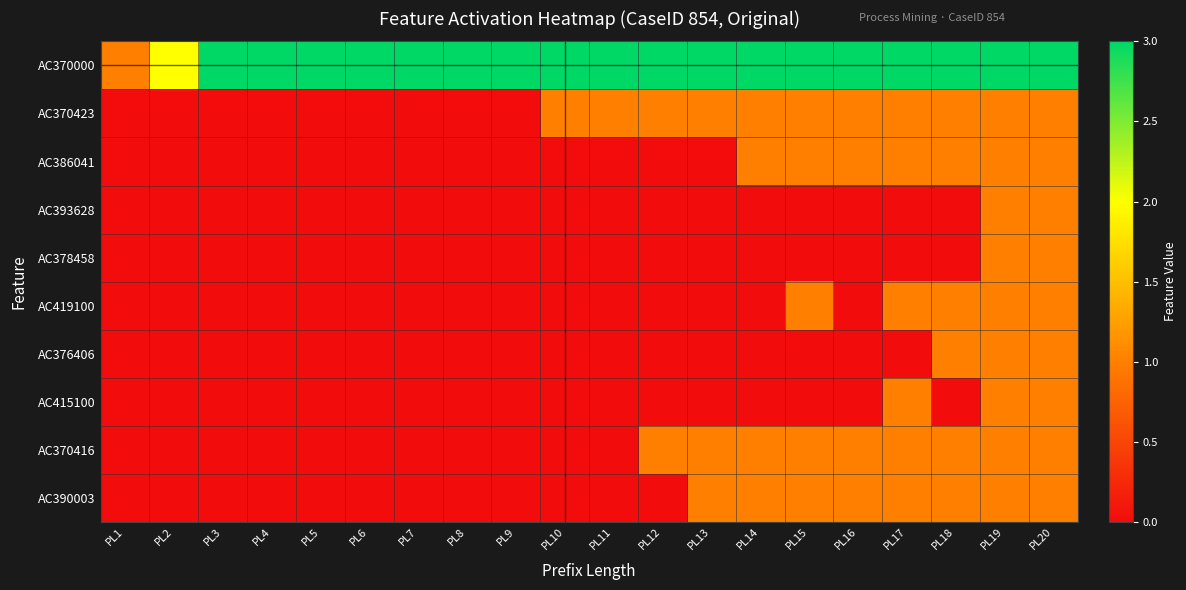

What is the total value across all series at PL1?

1